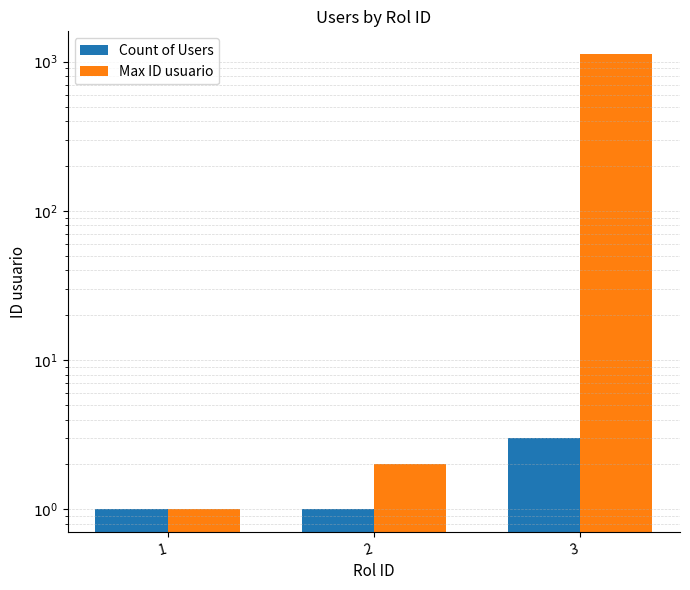

Reading left to right, what are all the values shown in this chart?

Count of Users: 1	1	3
Max ID usuario: 1	2	1123